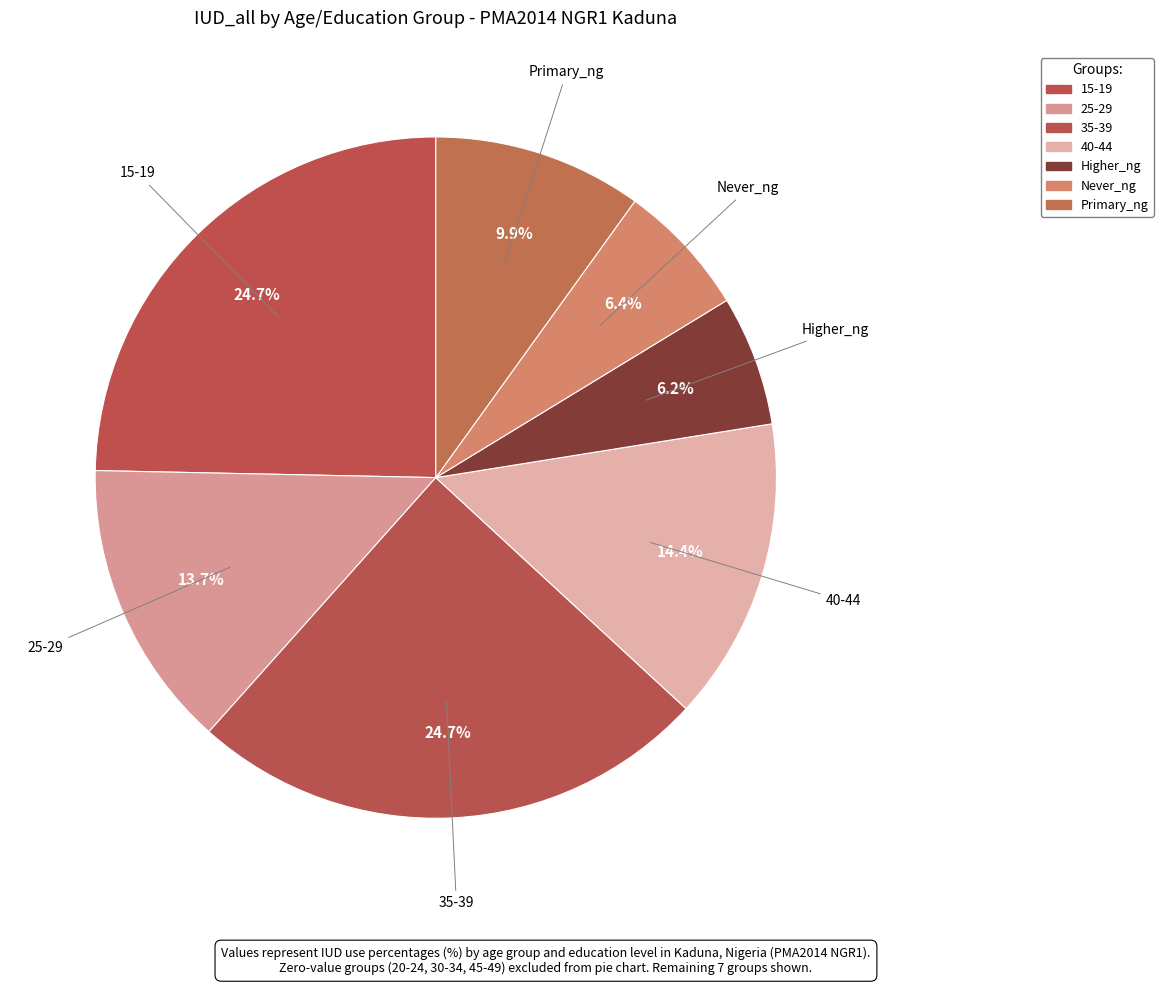

True or false: 35-39 accounts for 25% of the total.

True